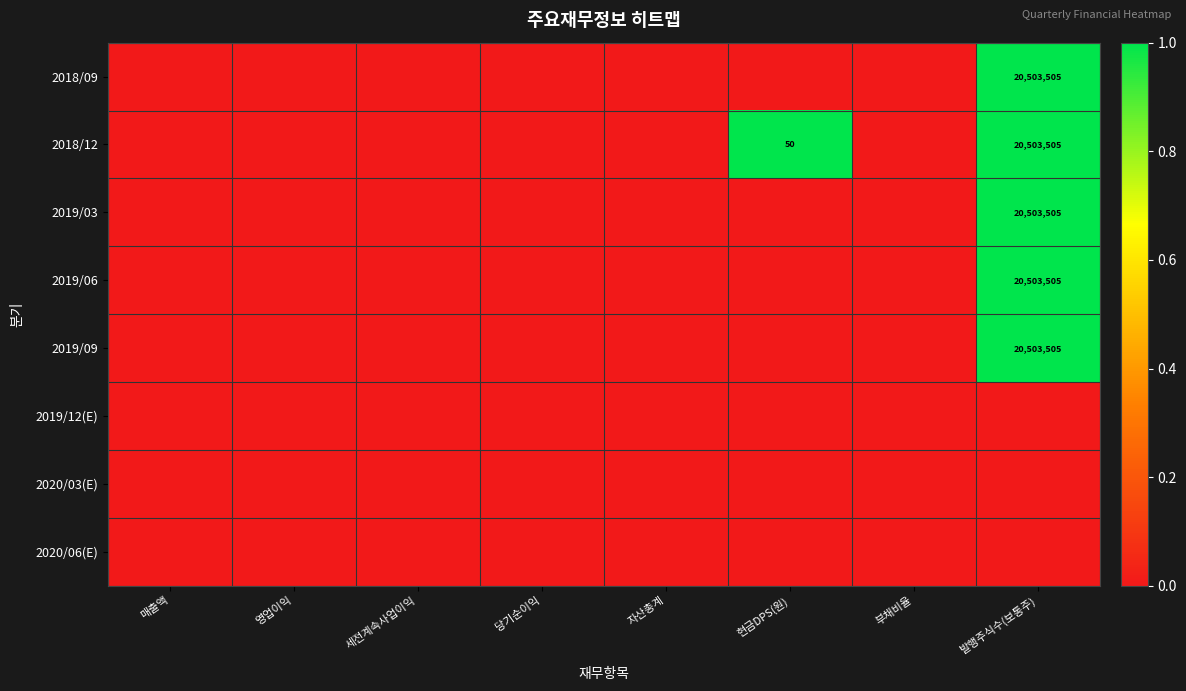

The 2018/12 series shows 12812921 at 발행주식수(보통주). True or false?

False